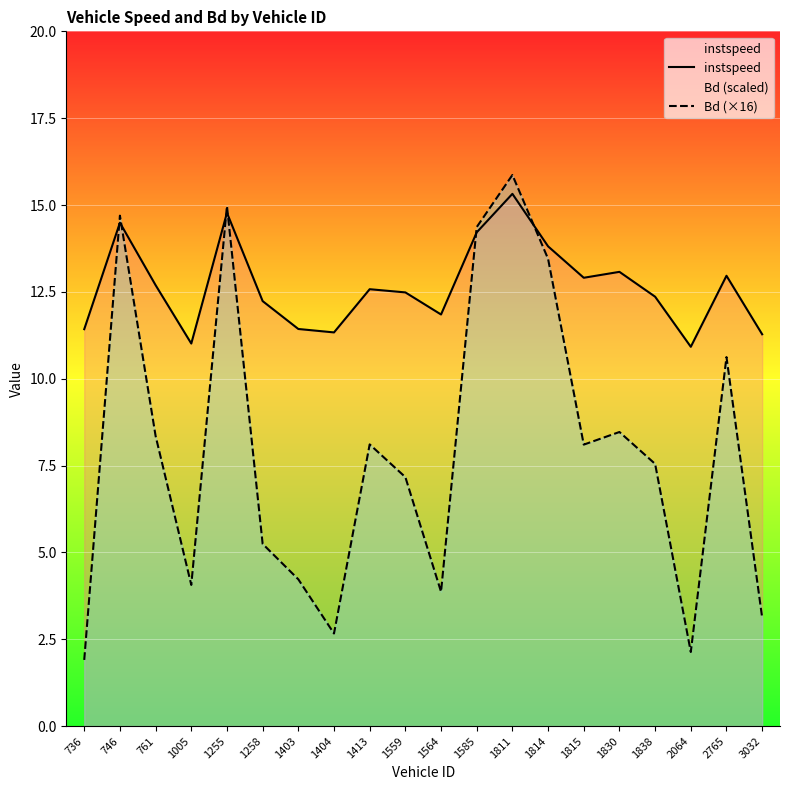

Which series changed the most between 761 and 1585?

Bd (×16)